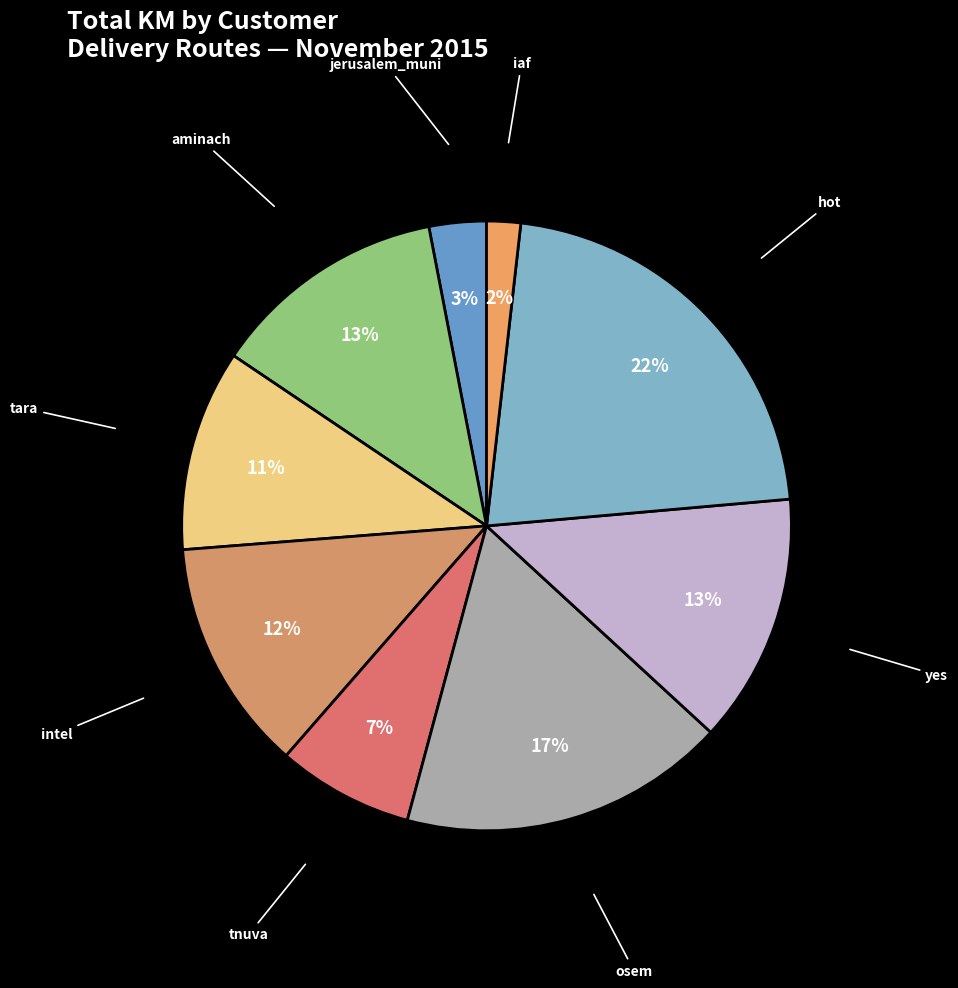

Count the number of slices in the pie.

9